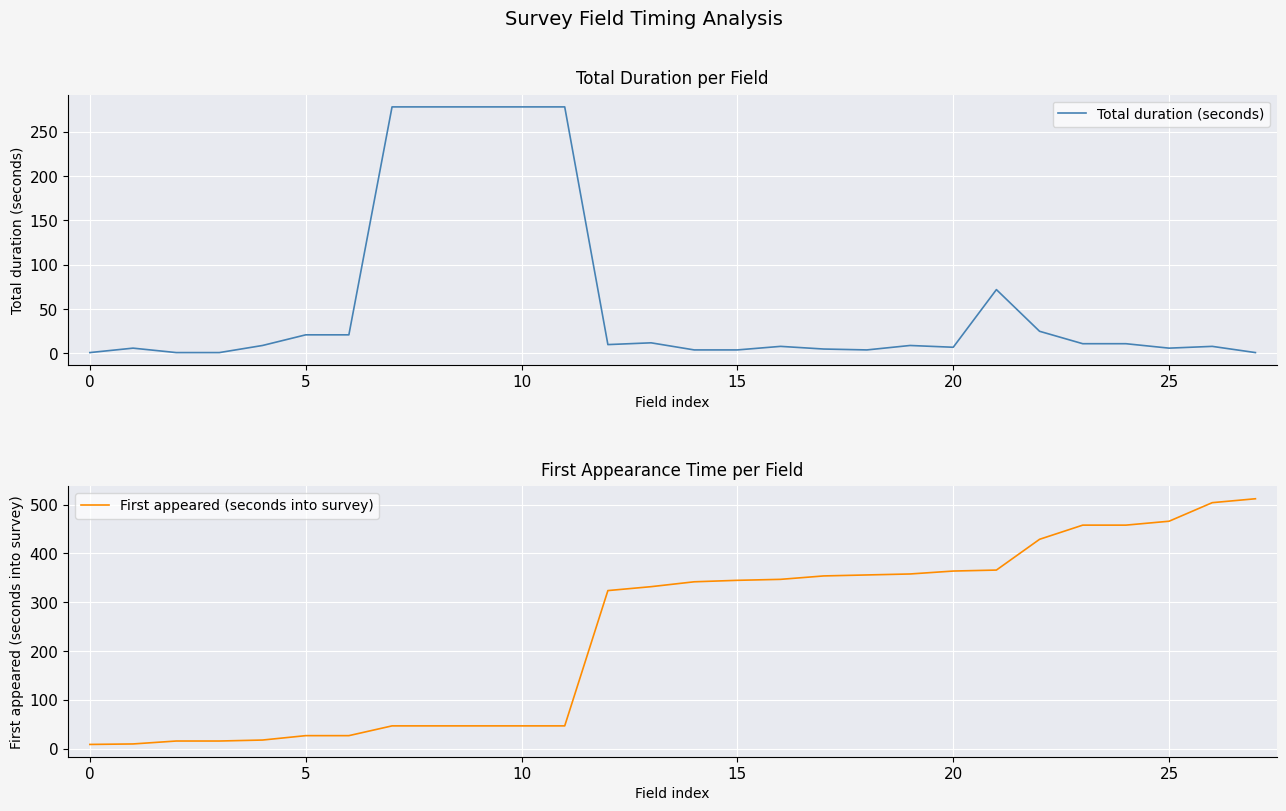

What is the difference between the second highest and second lowest values in the First appeared (seconds into survey) series?

494